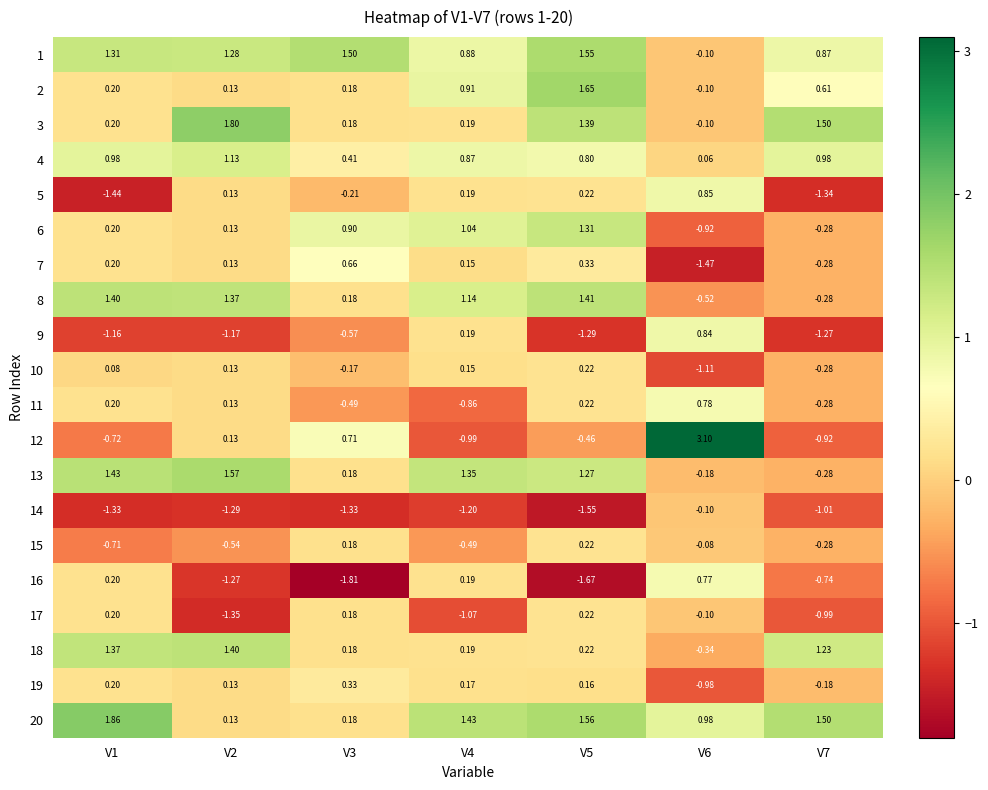

What is the maximum value shown in the chart?

3.1